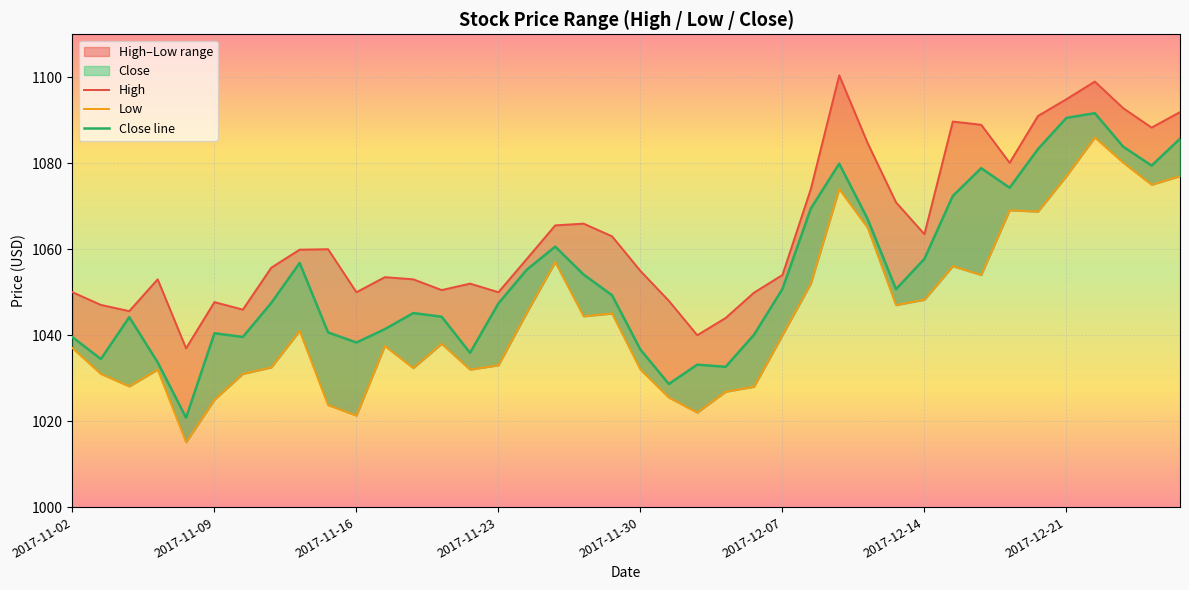

Reading left to right, list all the values displayed in this chart.

High: 1050.0	1047.0	1045.6	1053.0	1037.0	1047.7	1046.0	1055.7	1059.9	1060.0	1050.0	1053.5	1053.0	1050.5	1052.0	1050.0	1057.8	1065.5	1066.0	1063.0	1055.0	1048.0	1040.0	1044.0	1049.9	1054.0	1074.0	1100.5	1084.7	1070.9	1063.5	1089.7	1089.0	1080.1	1091.0	1094.9	1099.0	1092.8	1088.3	1091.9
Low: 1037.0	1031.0	1028.1	1032.0	1015.1	1025.0	1031.0	1032.5	1041.0	1023.8	1021.3	1037.5	1032.3	1038.0	1032.0	1033.0	1045.2	1057.0	1044.4	1045.0	1032.0	1025.5	1022.0	1026.8	1028.0	1040.0	1052.0	1074.0	1065.0	1047.0	1048.2	1056.0	1054.0	1069.0	1068.8	1077.0	1086.0	1080.2	1075.0	1077.0
Close line: 1039.5	1034.5	1044.2	1033.7	1020.8	1040.5	1039.6	1047.5	1056.8	1040.7	1038.3	1041.4	1045.2	1044.3	1035.9	1047.4	1055.2	1060.6	1054.1	1049.3	1036.7	1028.7	1033.2	1032.7	1040.1	1050.8	1069.5	1079.9	1067.0	1050.7	1057.8	1072.4	1078.8	1074.3	1083.3	1090.5	1091.7	1083.8	1079.5	1085.7